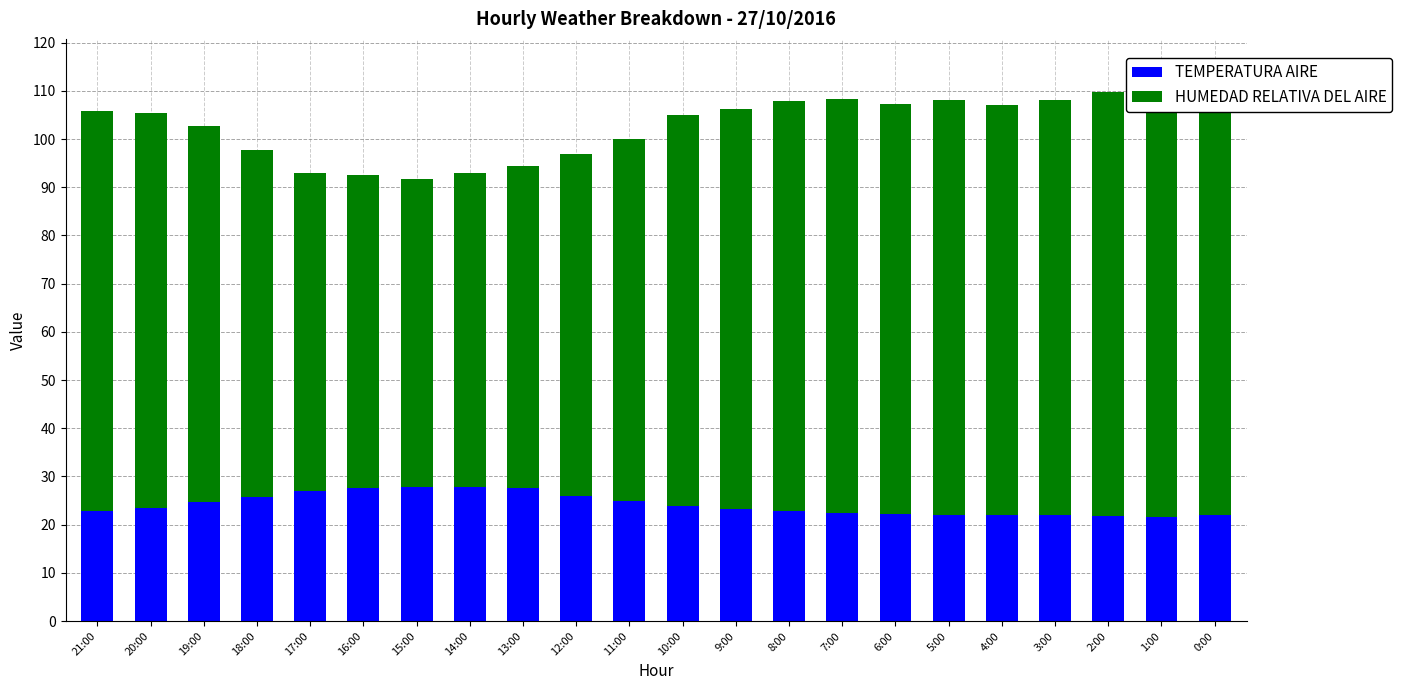

Where is HUMEDAD RELATIVA DEL AIRE nearest to the value 76?

11:00